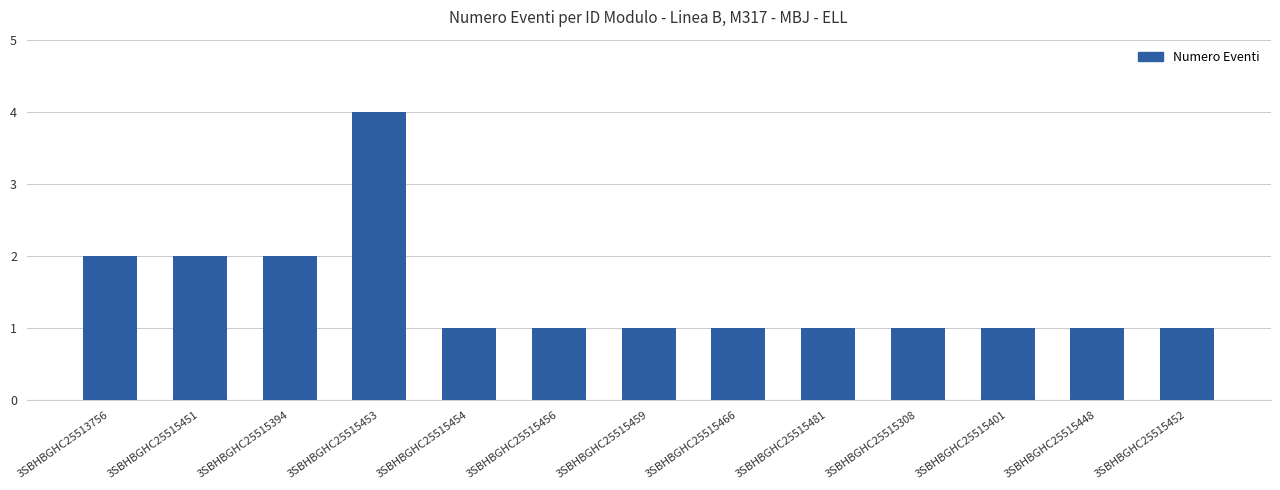

What is the greatest value displayed?

4